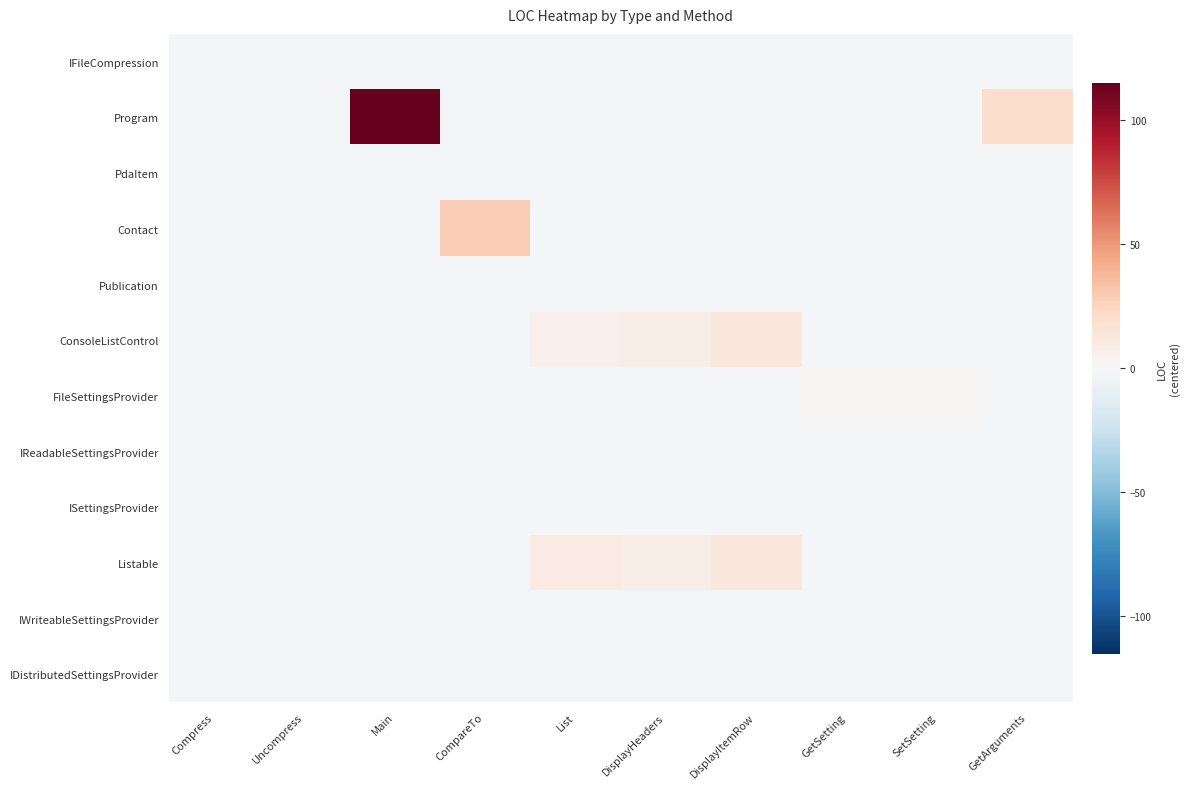

Rank the series at Main from lowest to highest value.

IFileCompression, PdaItem, Contact, Publication, ConsoleListControl, FileSettingsProvider, IReadableSettingsProvider, ISettingsProvider, Listable, IWriteableSettingsProvider, IDistributedSettingsProvider, Program